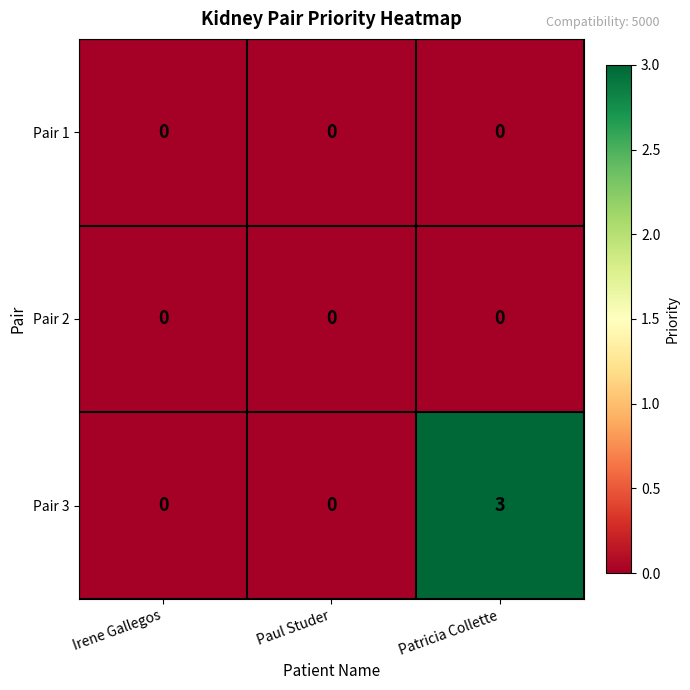

Which series has the widest spread of values?

Pair 3